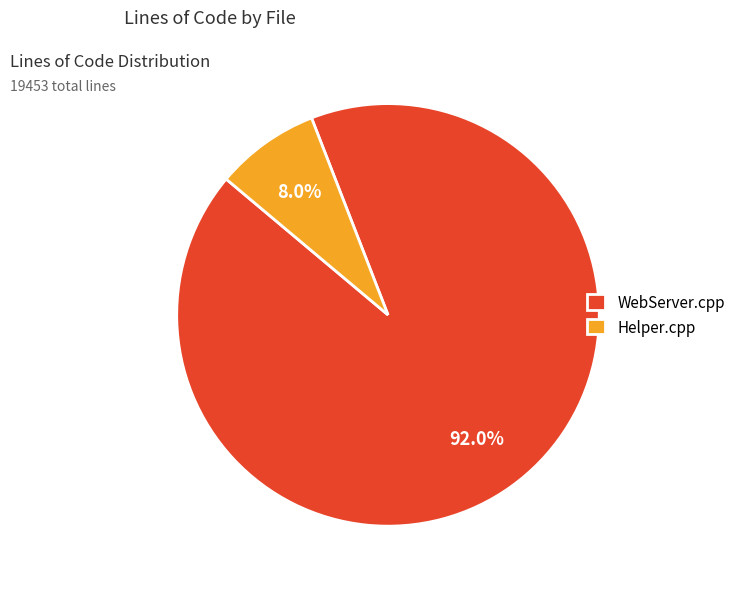

Which has a higher value, WebServer.cpp or Helper.cpp?

WebServer.cpp